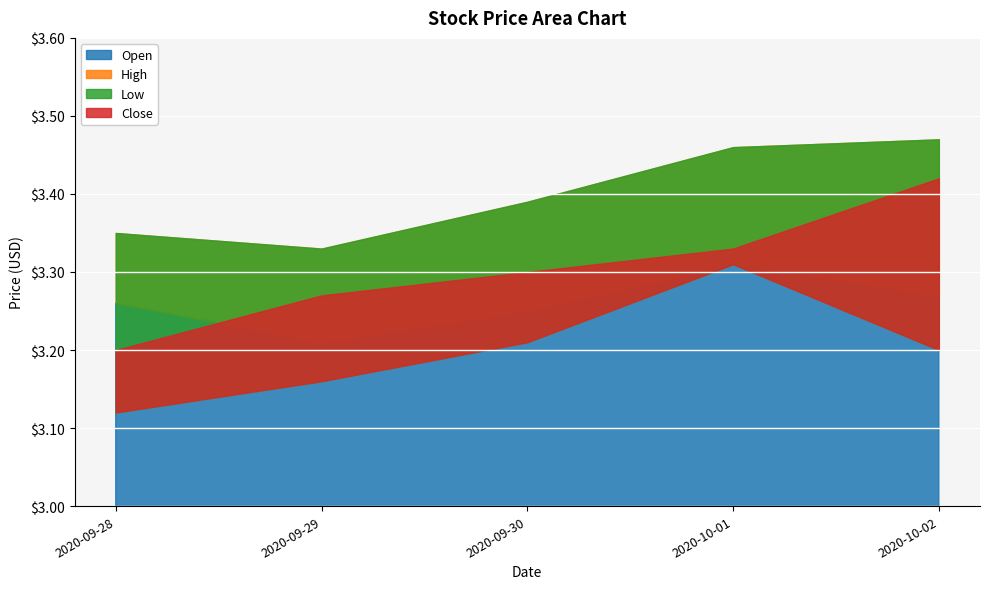

What is the total value across all series at 2020-10-01?

13.4